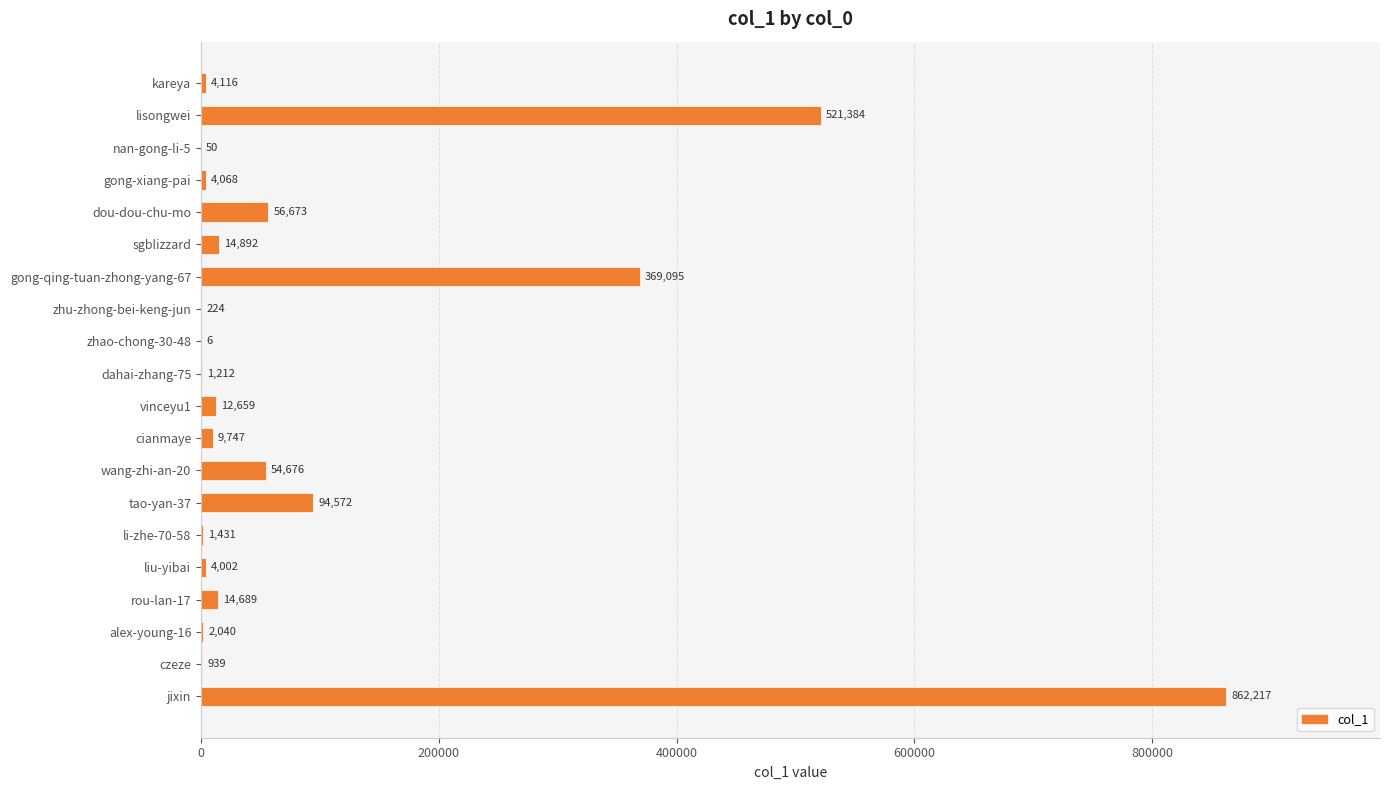

What is the greatest value displayed?

862217